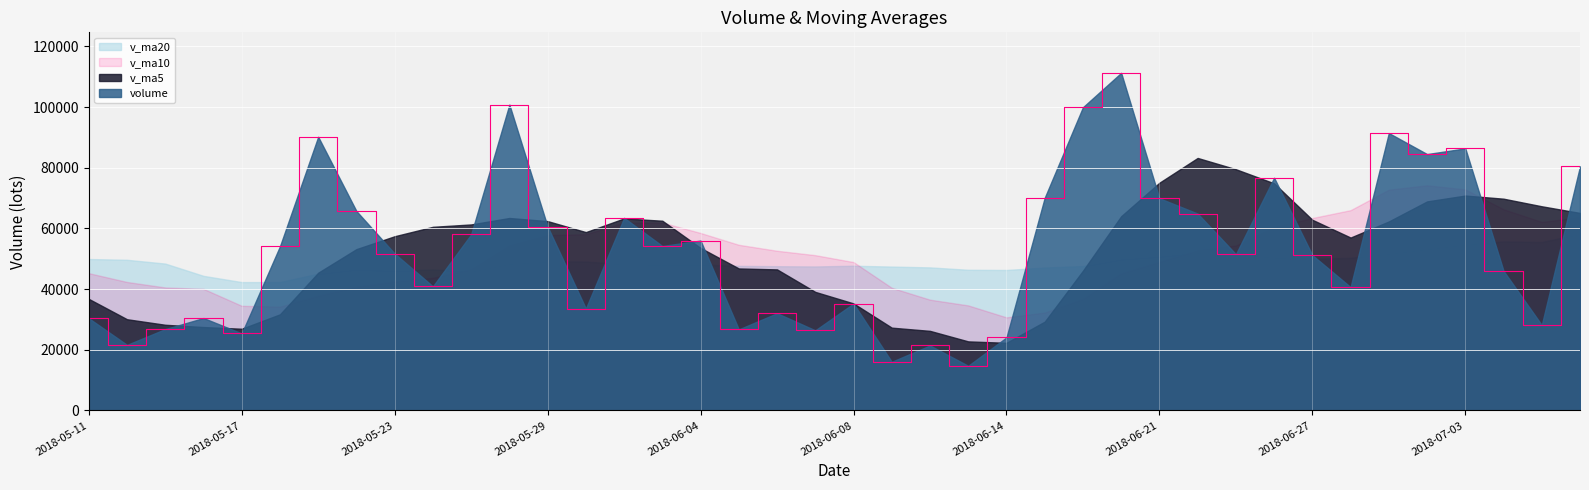

In volume, how many points are lower than both neighbors (excluding endpoints)?

13